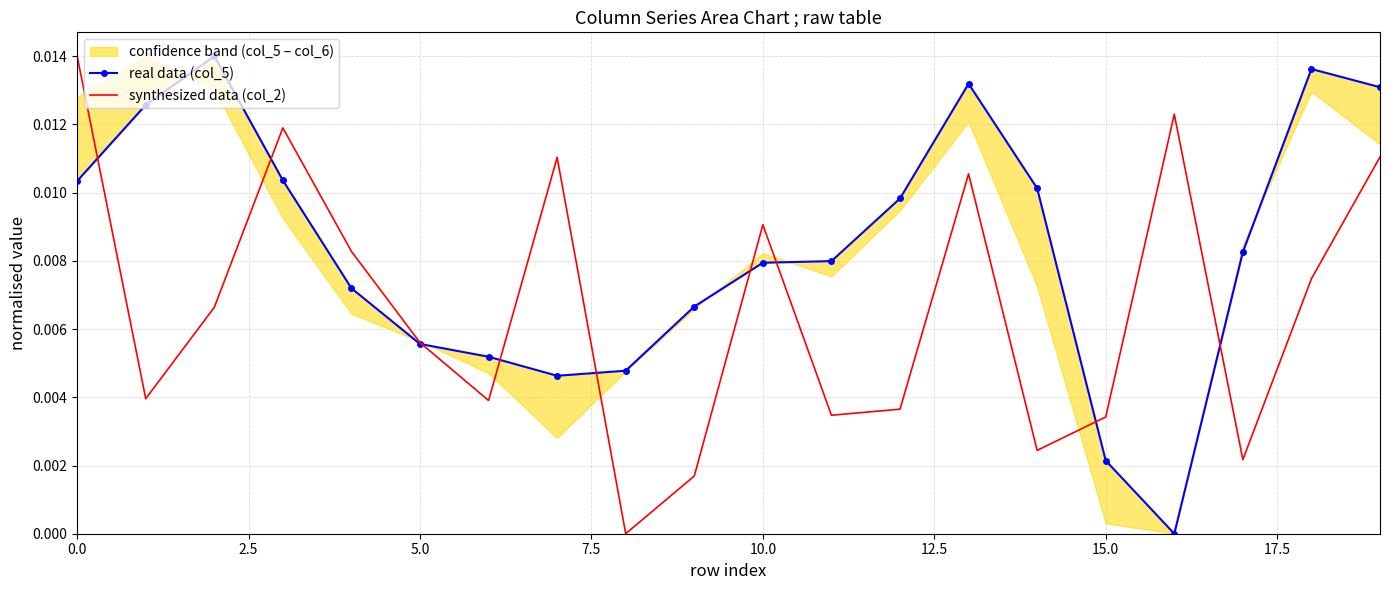

True or false: synthesized data (col_2) and real data (col_5) cross at least once.

True